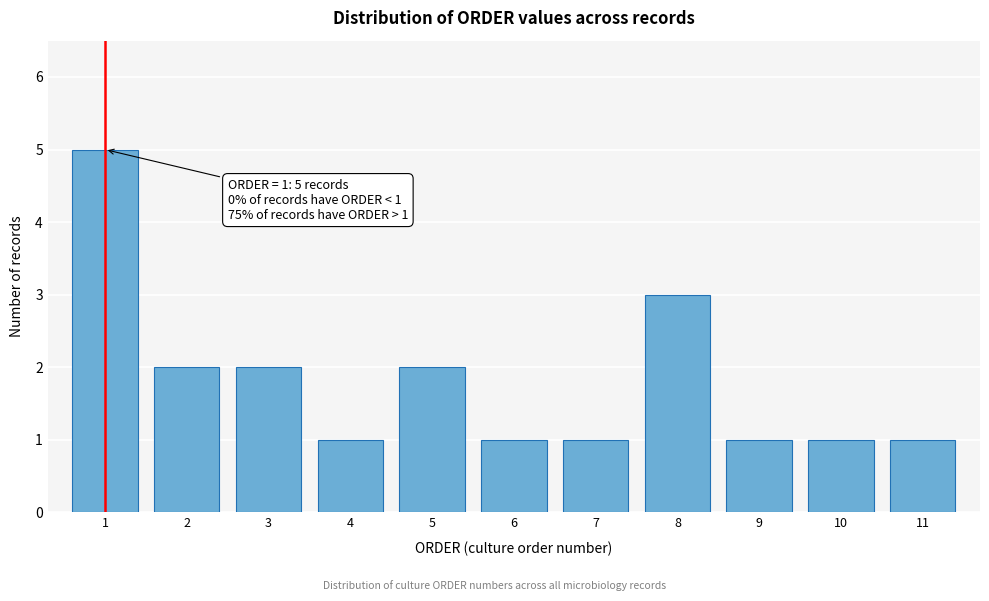

Reading left to right, extract all data points from this chart.

1=5	2=2	3=2	4=1	5=2	6=1	7=1	8=3	9=1	10=1	11=1